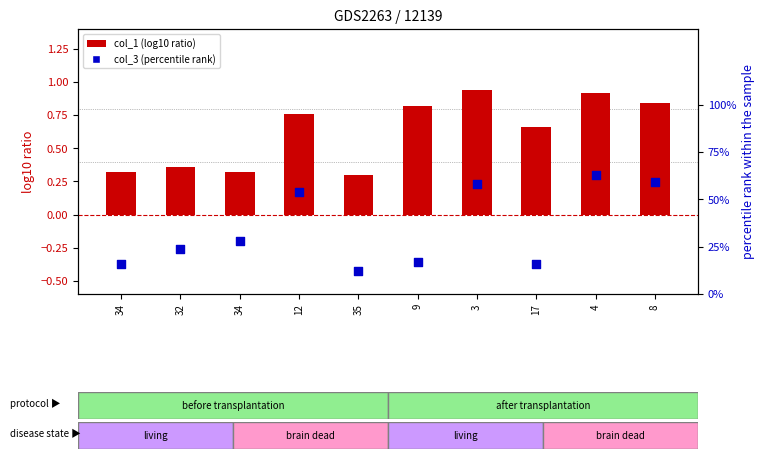

Which series reaches the minimum Y coordinate?

col_3 (percentile rank)